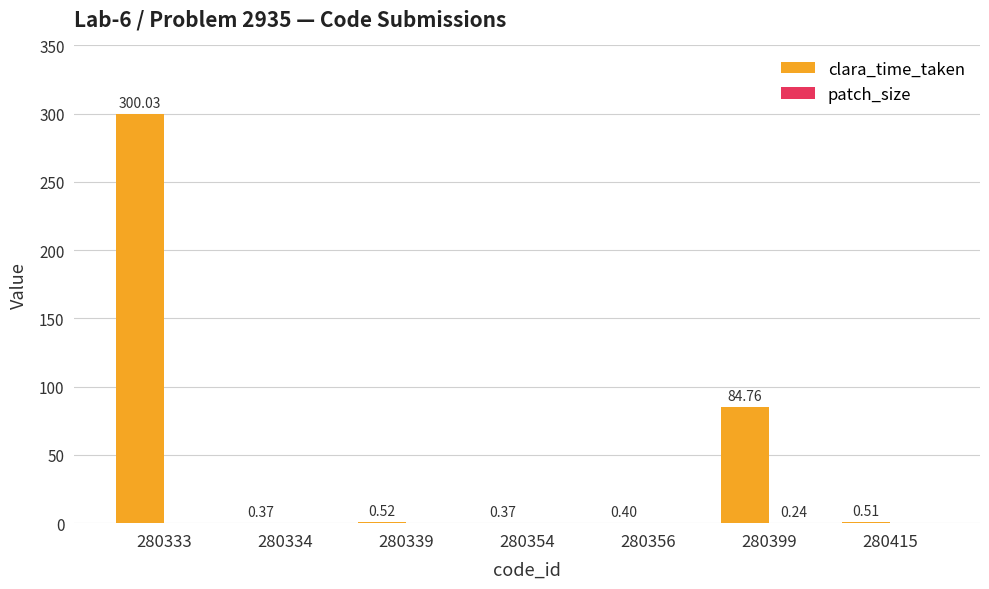

What is the sum of all clara_time_taken values?

387.0